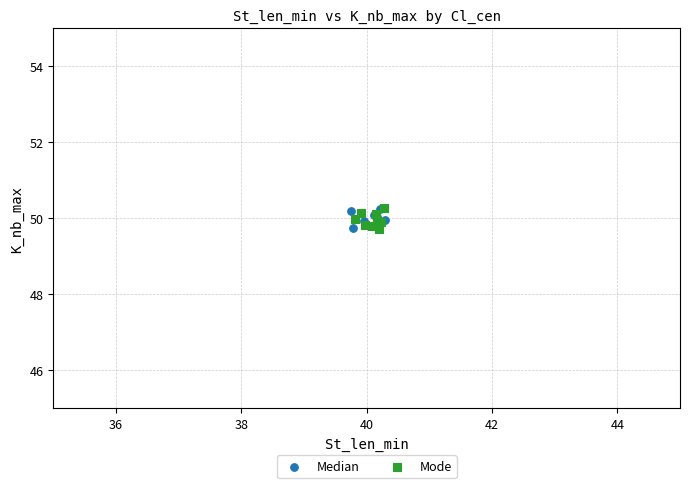

What are all the series names shown in the legend?

Median, Mode